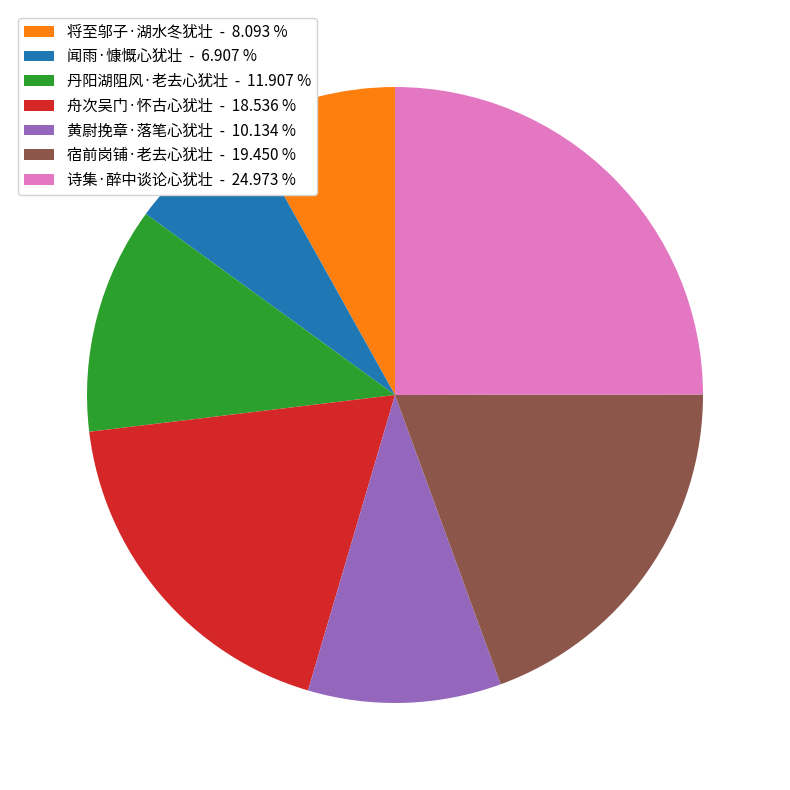

Which slice is the largest?

诗集·醉中谈论心犹壮